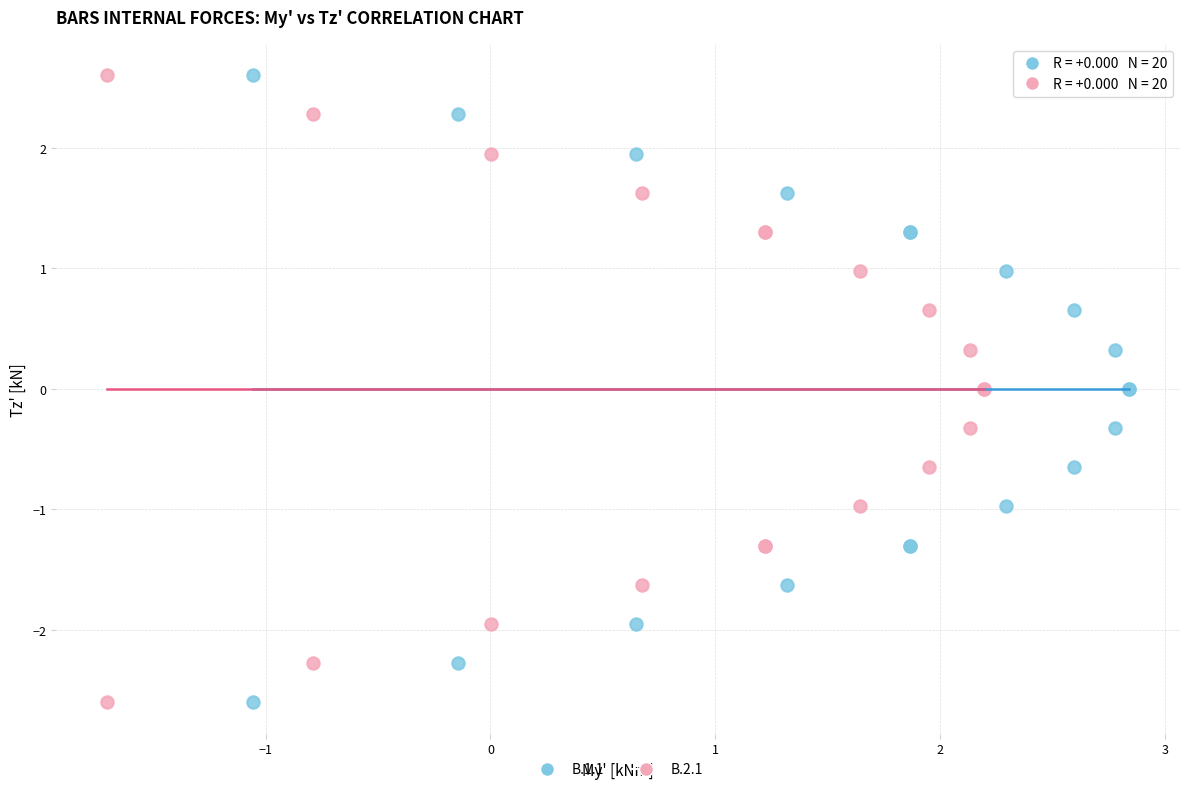

What are all the series names shown in the legend?

B.1.1, B.2.1